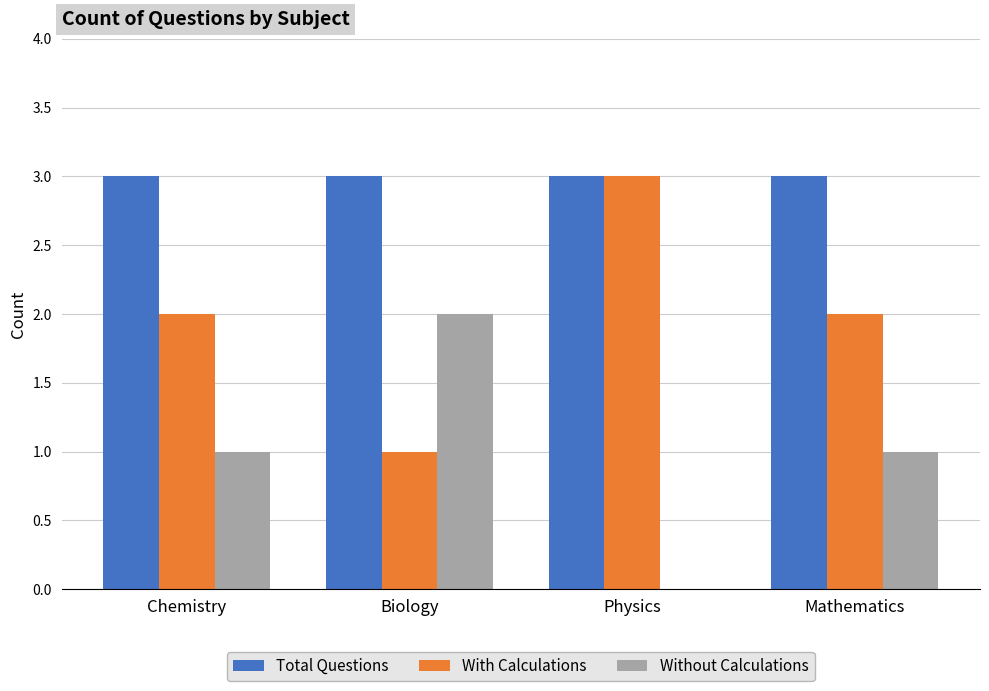

What is the sum of all With Calculations values?

8